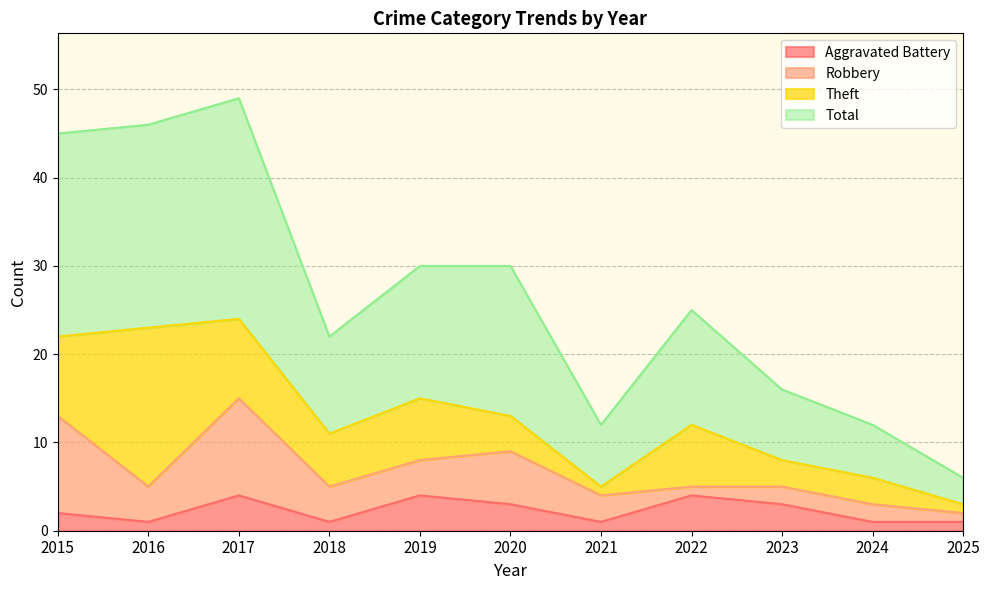

What is the maximum value for Aggravated Battery?

4